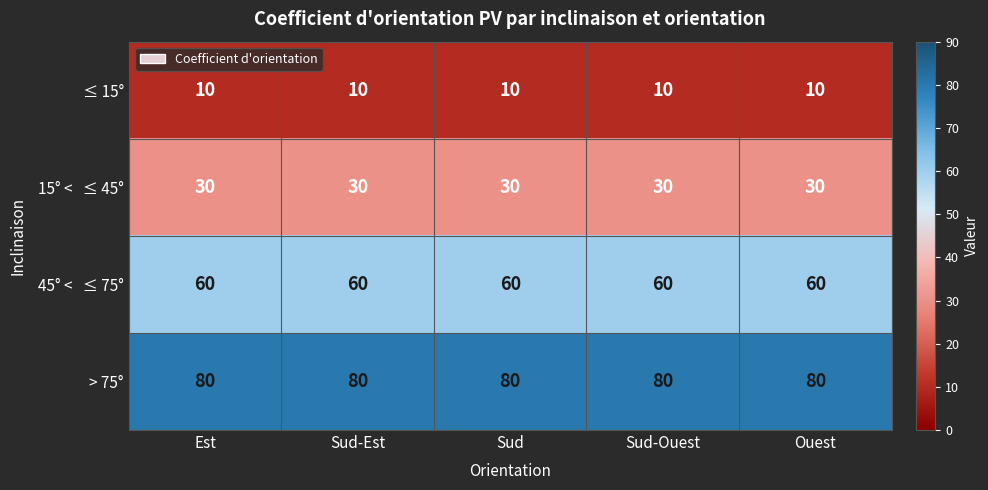

What is the difference between the highest and lowest values at Sud?

70